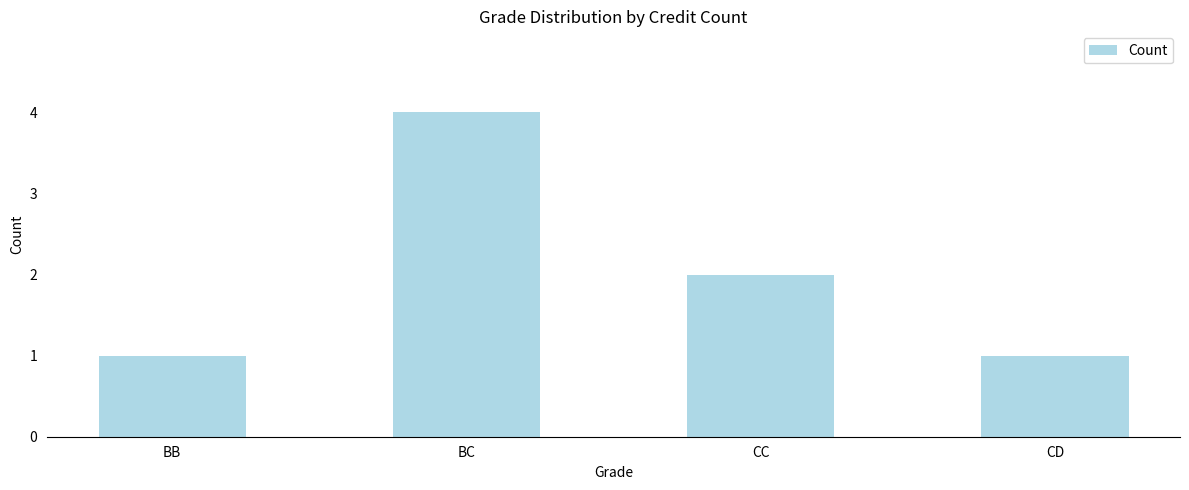

What position from the right is CC?

2